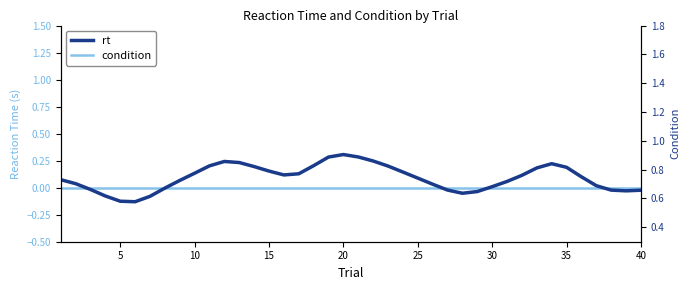

What is the total value across all series at 30?

0.6